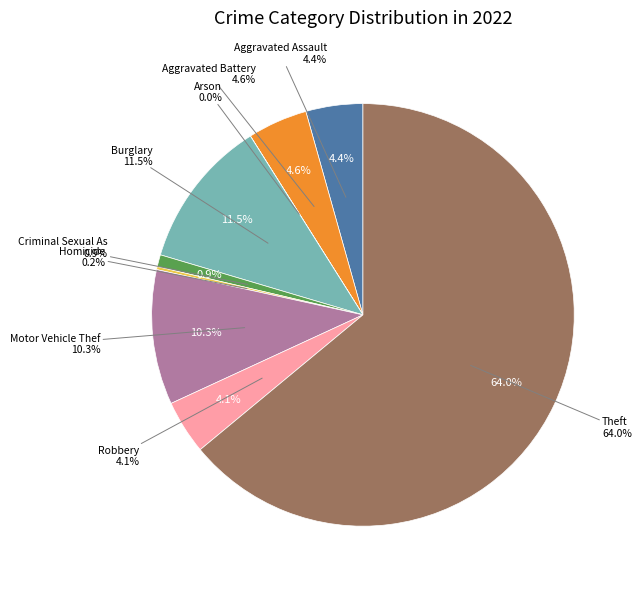

What is the total percentage of Criminal Sexual Assault and Aggravated Battery?

5.5%